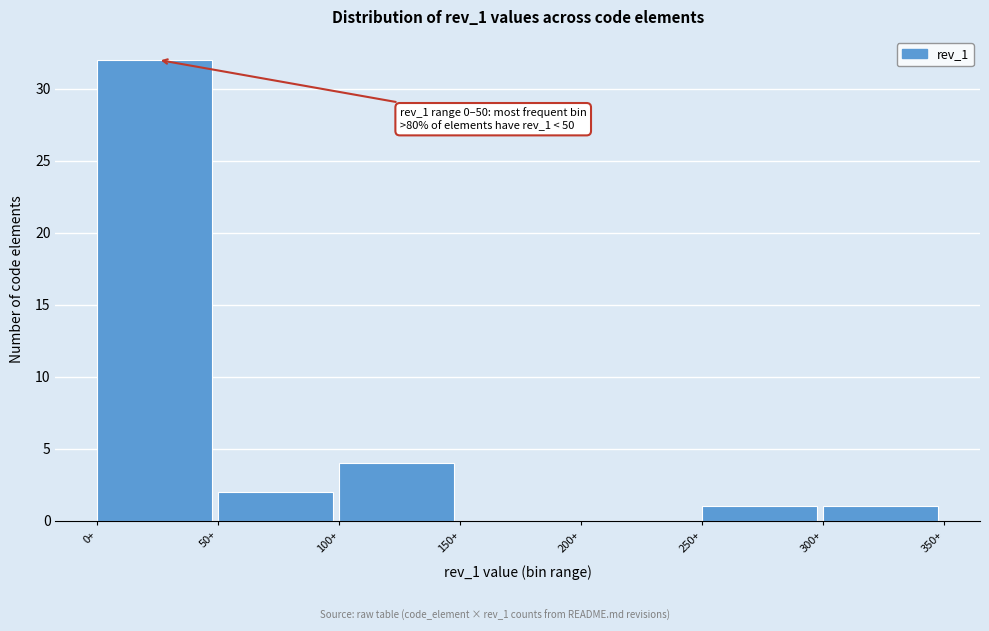

Over which range of the x-axis is the bar tallest?

0 to 50